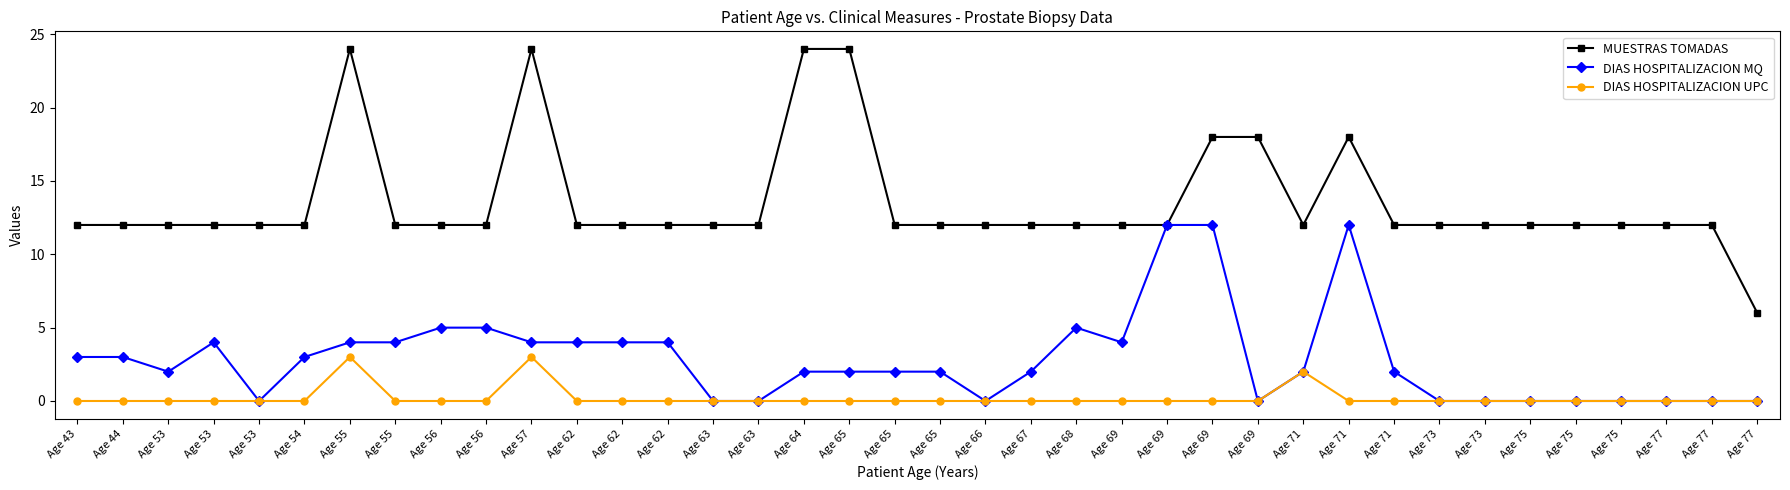

How many lines are shown in the chart?

3